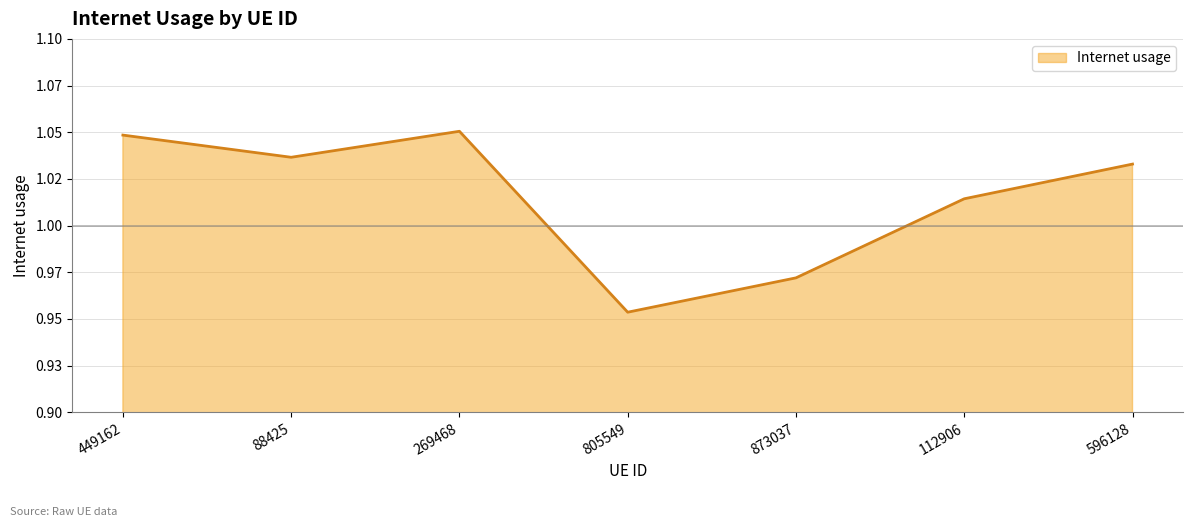

Reading right to left, transcribe all the data shown in this chart.

596128=1.0	112906=1.0	873037=1.0	805549=1.0	269468=1.1	88425=1.0	449162=1.0